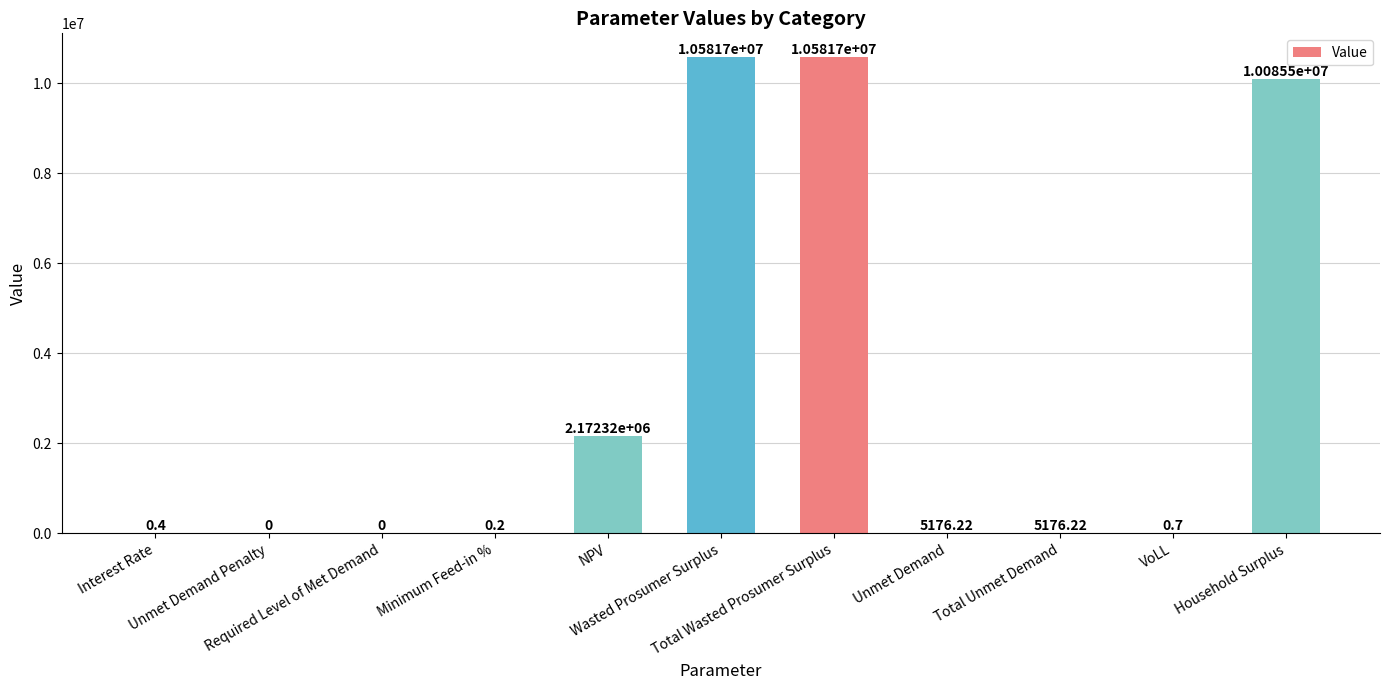

Reading left to right, extract all data points from this chart.

0.4	0.0	0.0	0.2	2172316.9	10581653.3	10581653.3	5176.2	5176.2	0.7	10085516.5